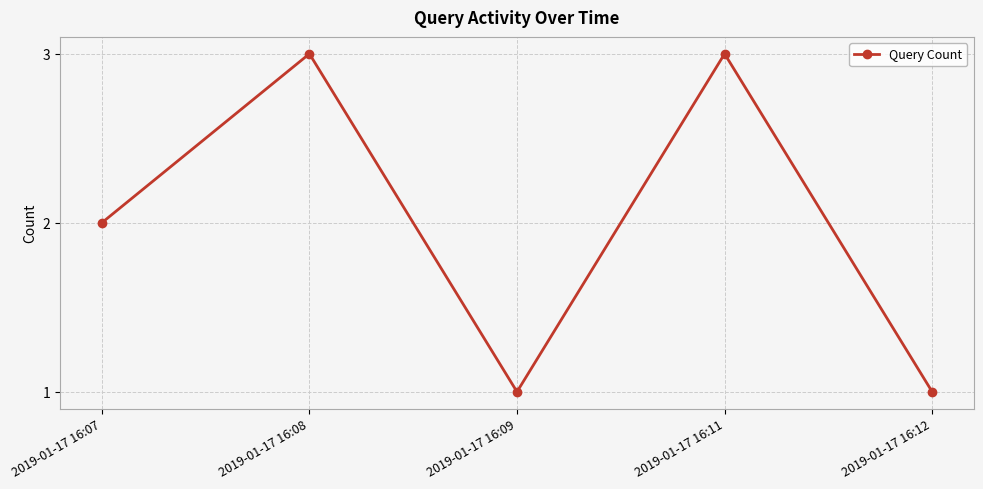

Does the chart display data point markers on the line(s)?

Yes